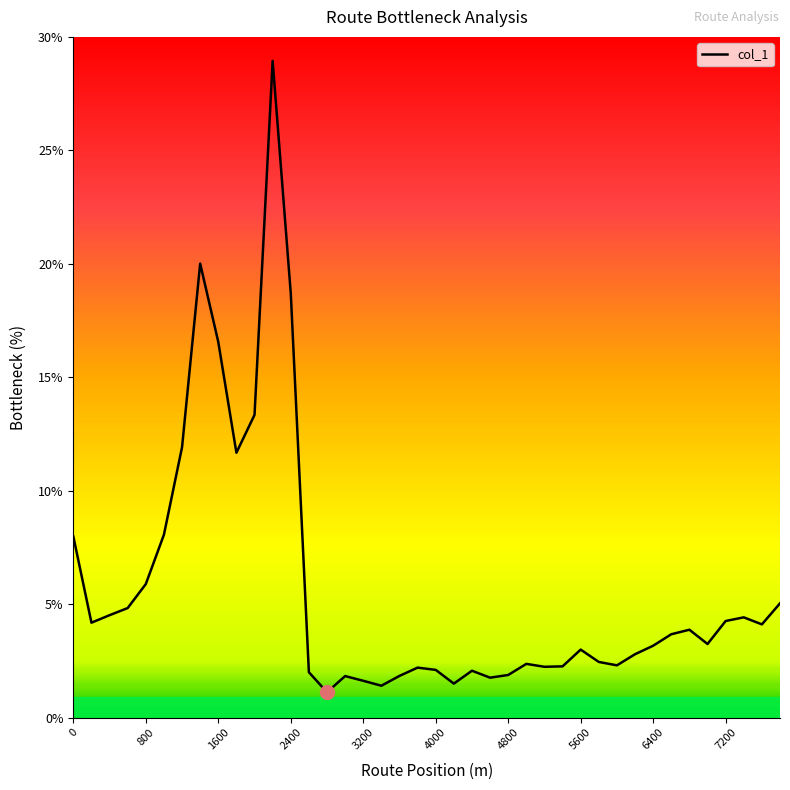

What is the smallest value displayed?

1.1